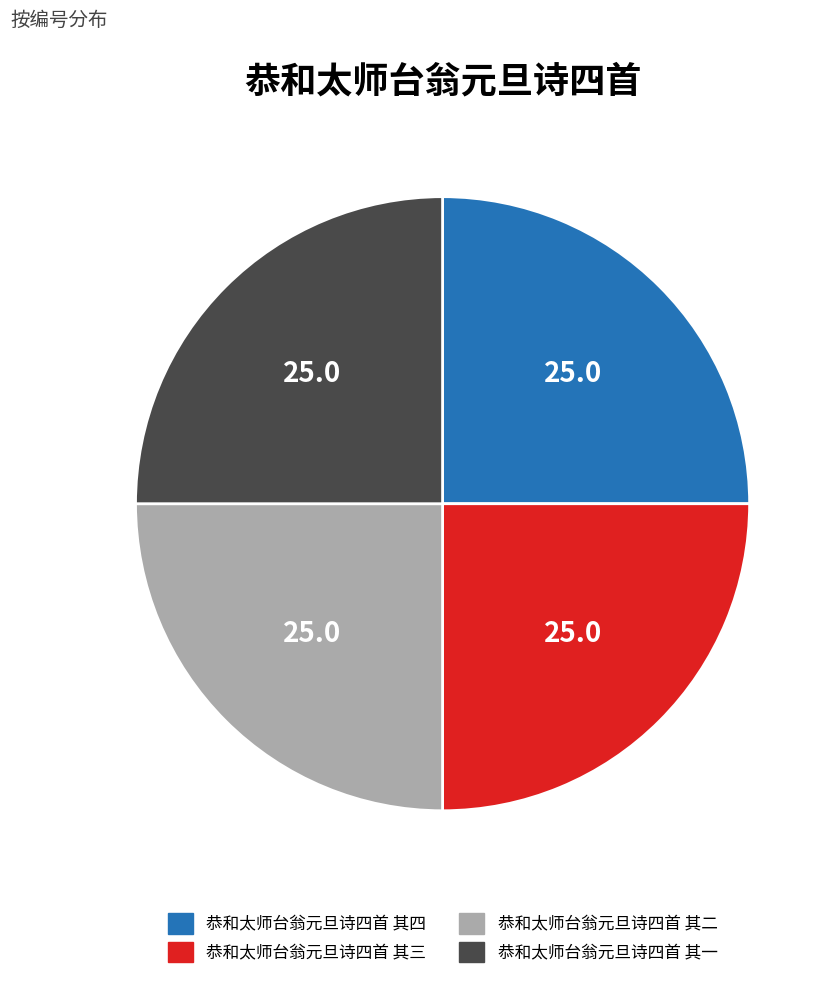

What is the ratio of the value at 恭和太师台翁元旦诗四首 其三 to the value at 恭和太师台翁元旦诗四首 其四?

1.0